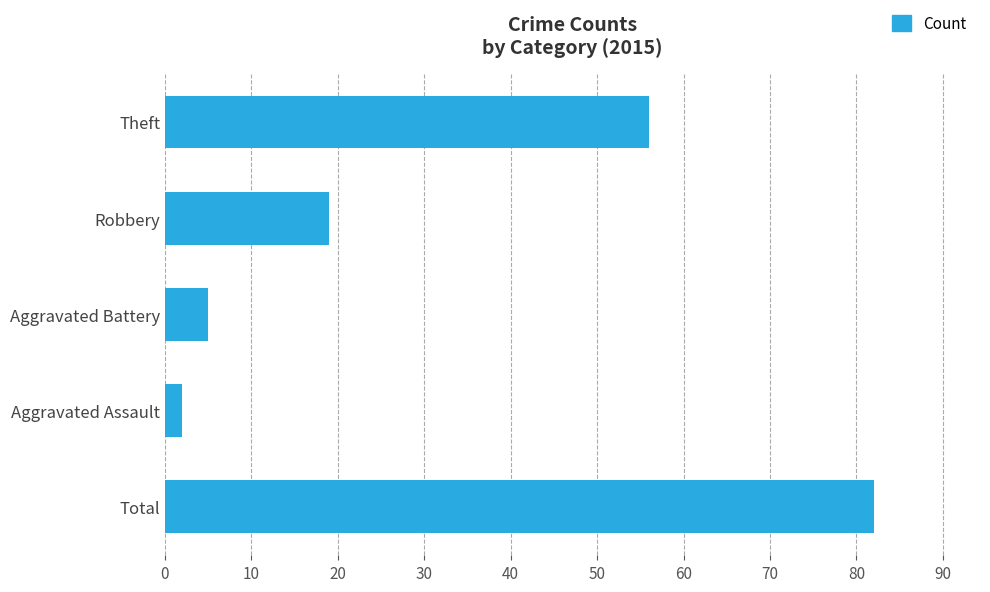

Rank the categories by value from highest to lowest.

Total, Theft, Robbery, Aggravated Battery, Aggravated Assault